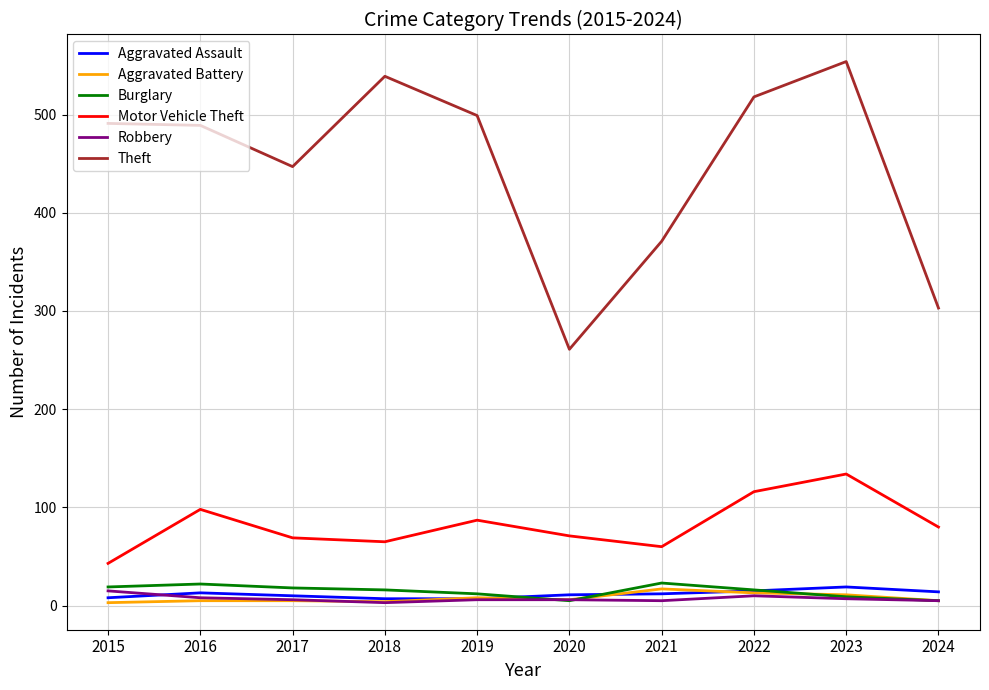

True or false: Theft has more than 0 points higher than both neighbors.

True